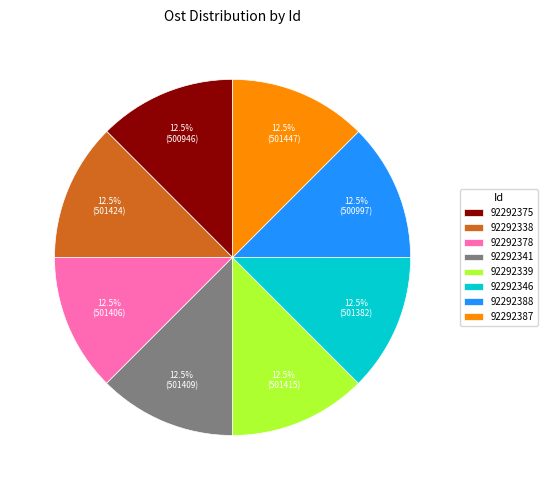

Is 92292341 the majority of the pie?

No